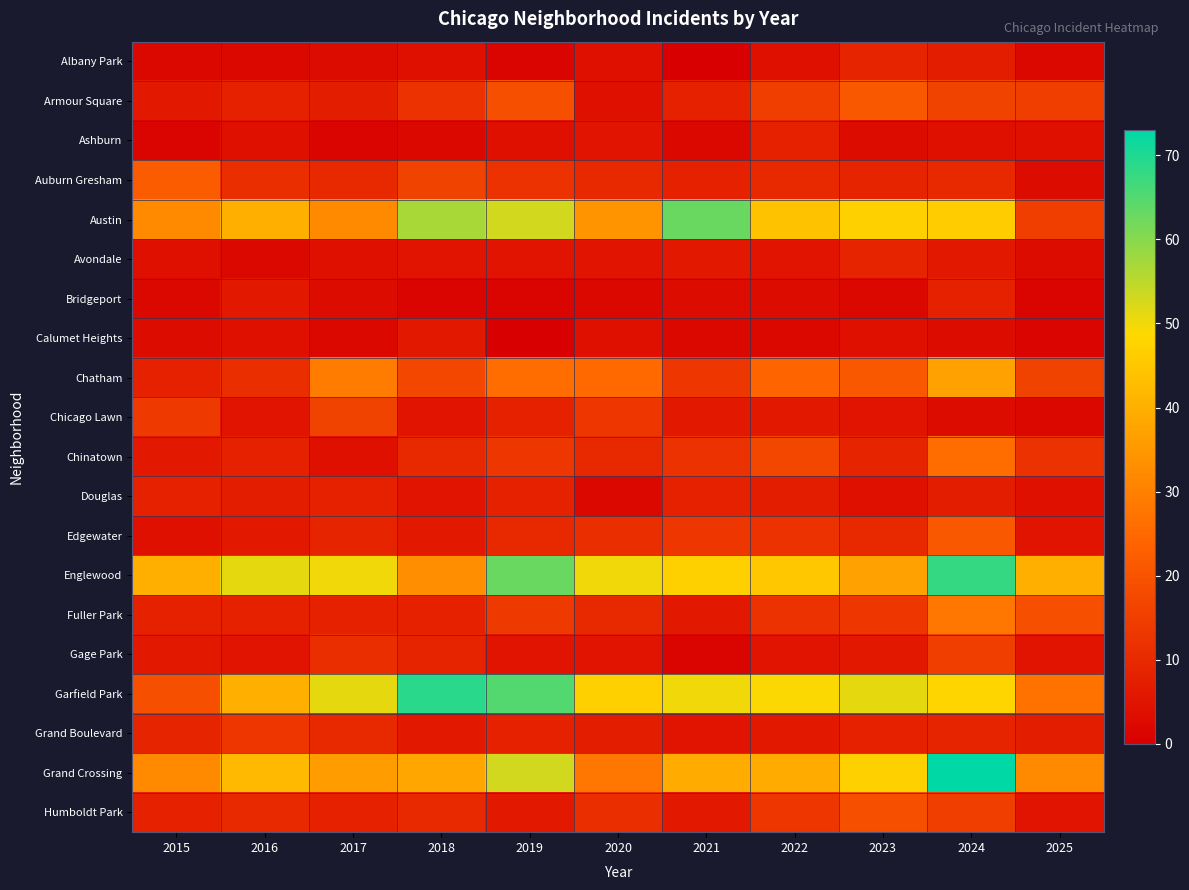

Reading left to right, transcribe all the data shown in this chart.

Albany Park: 2015=2	2016=2	2017=3	2018=4	2019=1	2020=4	2021=0	2022=4	2023=9	2024=7	2025=2
Armour Square: 2015=6	2016=8	2017=7	2018=12	2019=19	2020=4	2021=8	2022=15	2023=21	2024=16	2025=15
Ashburn: 2015=1	2016=4	2017=1	2018=2	2019=4	2020=5	2021=2	2022=8	2023=3	2024=4	2025=4
Auburn Gresham: 2015=22	2016=11	2017=10	2018=16	2019=12	2020=10	2021=8	2022=10	2023=9	2024=10	2025=3
Austin: 2015=32	2016=40	2017=32	2018=57	2019=53	2020=34	2021=63	2022=44	2023=47	2024=46	2025=15
Avondale: 2015=4	2016=2	2017=4	2018=5	2019=5	2020=5	2021=6	2022=5	2023=9	2024=6	2025=3
Bridgeport: 2015=2	2016=6	2017=3	2018=1	2019=1	2020=2	2021=3	2022=3	2023=2	2024=8	2025=1
Calumet Heights: 2015=3	2016=4	2017=2	2018=6	2019=0	2020=4	2021=2	2022=2	2023=4	2024=3	2025=1
Chatham: 2015=8	2016=11	2017=29	2018=17	2019=26	2020=25	2021=13	2022=24	2023=21	2024=37	2025=16
Chicago Lawn: 2015=14	2016=5	2017=16	2018=5	2019=8	2020=13	2021=6	2022=6	2023=5	2024=3	2025=2
Chinatown: 2015=6	2016=8	2017=4	2018=10	2019=13	2020=10	2021=12	2022=17	2023=9	2024=26	2025=12
Douglas: 2015=8	2016=7	2017=8	2018=5	2019=8	2020=2	2021=8	2022=7	2023=4	2024=7	2025=4
Edgewater: 2015=4	2016=6	2017=9	2018=6	2019=10	2020=11	2021=13	2022=12	2023=10	2024=21	2025=5
Englewood: 2015=40	2016=51	2017=50	2018=33	2019=63	2020=50	2021=47	2022=45	2023=37	2024=68	2025=40
Fuller Park: 2015=8	2016=8	2017=8	2018=8	2019=14	2020=10	2021=6	2022=12	2023=13	2024=28	2025=19
Gage Park: 2015=6	2016=5	2017=11	2018=9	2019=5	2020=5	2021=1	2022=5	2023=6	2024=15	2025=5
Garfield Park: 2015=19	2016=40	2017=51	2018=69	2019=65	2020=47	2021=50	2022=49	2023=51	2024=48	2025=27
Grand Boulevard: 2015=9	2016=13	2017=10	2018=6	2019=8	2020=7	2021=5	2022=6	2023=8	2024=9	2025=7
Grand Crossing: 2015=32	2016=42	2017=36	2018=38	2019=53	2020=28	2021=39	2022=39	2023=47	2024=73	2025=32
Humboldt Park: 2015=8	2016=10	2017=8	2018=10	2019=6	2020=11	2021=6	2022=13	2023=19	2024=15	2025=5